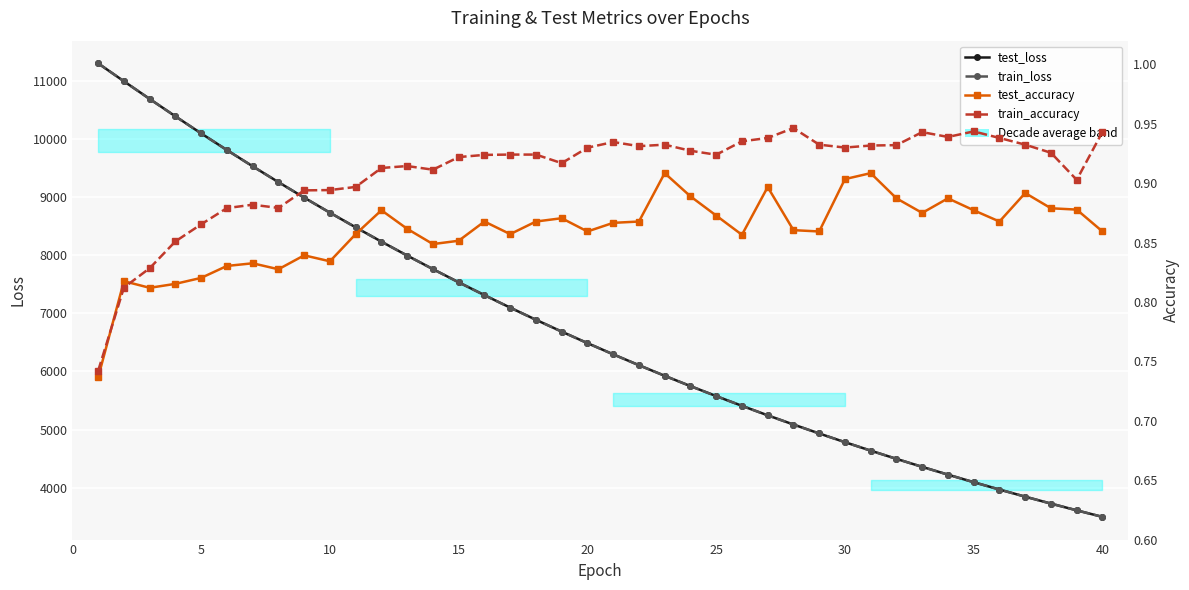

At which label does test_loss reach its minimum?

40